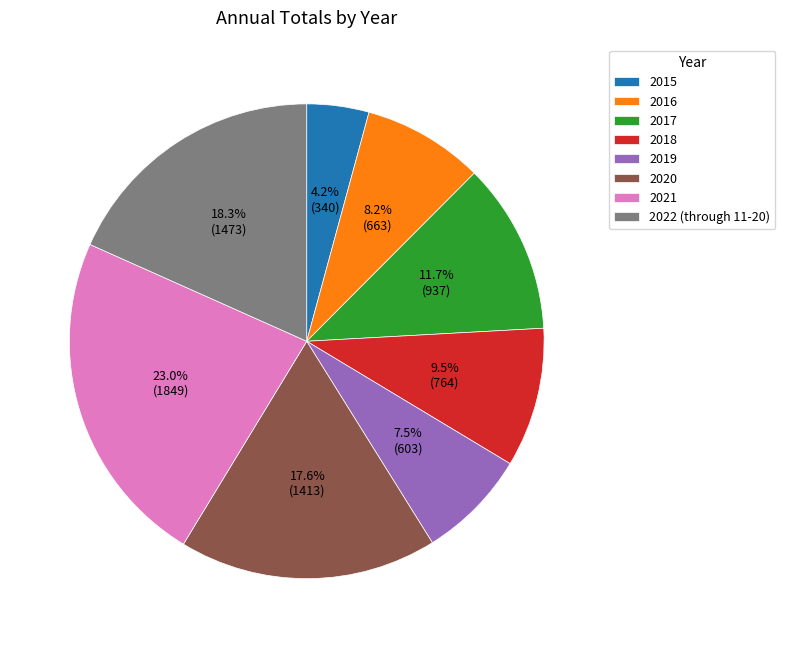

Is the sum of 2017 and 2018 greater than half?

No